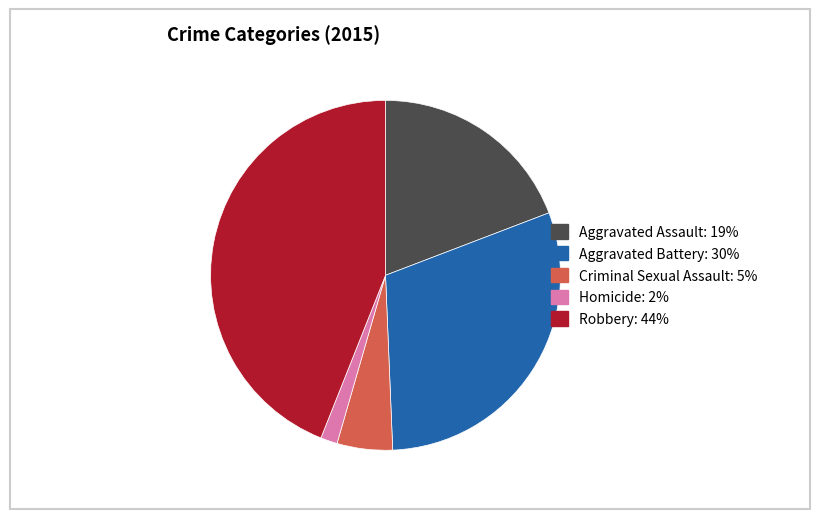

Approximately how many times larger is the value at Robbery: 44% compared to Criminal Sexual Assault: 5%?

8.6